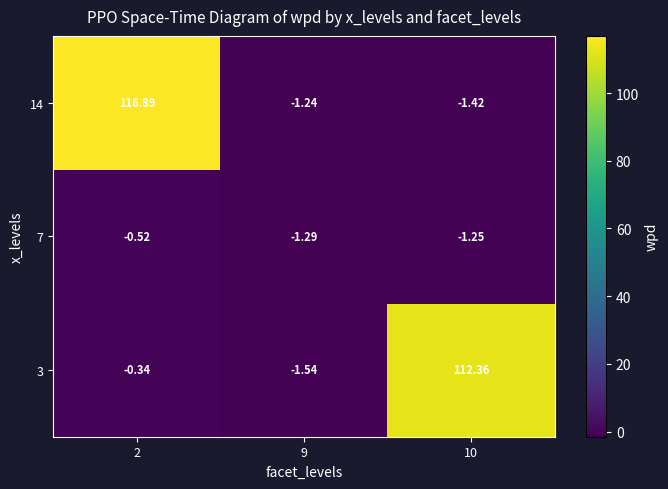

Is the value of 14 at 10 greater than the value of 7 at 2?

No